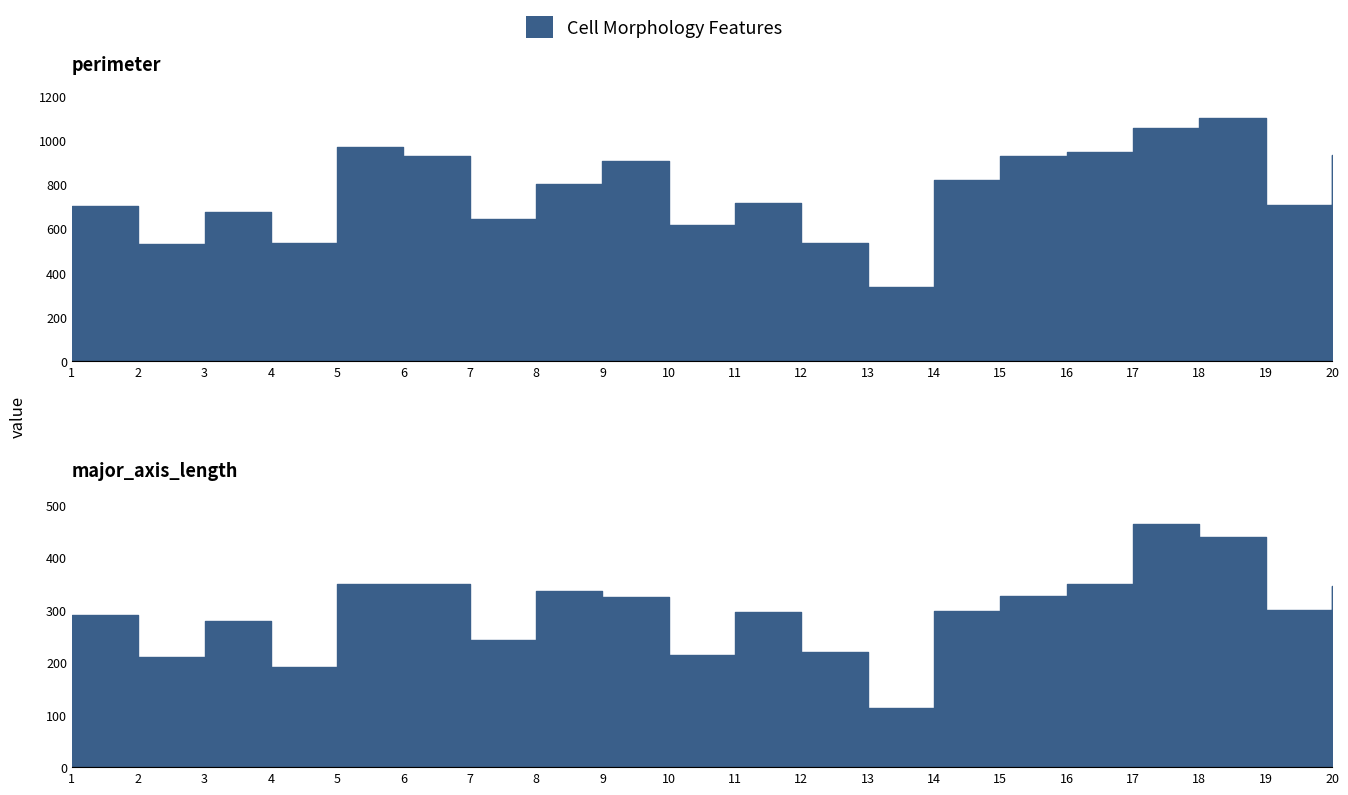

What is the difference between the maximum and minimum values in the major_axis_length series?

352.1